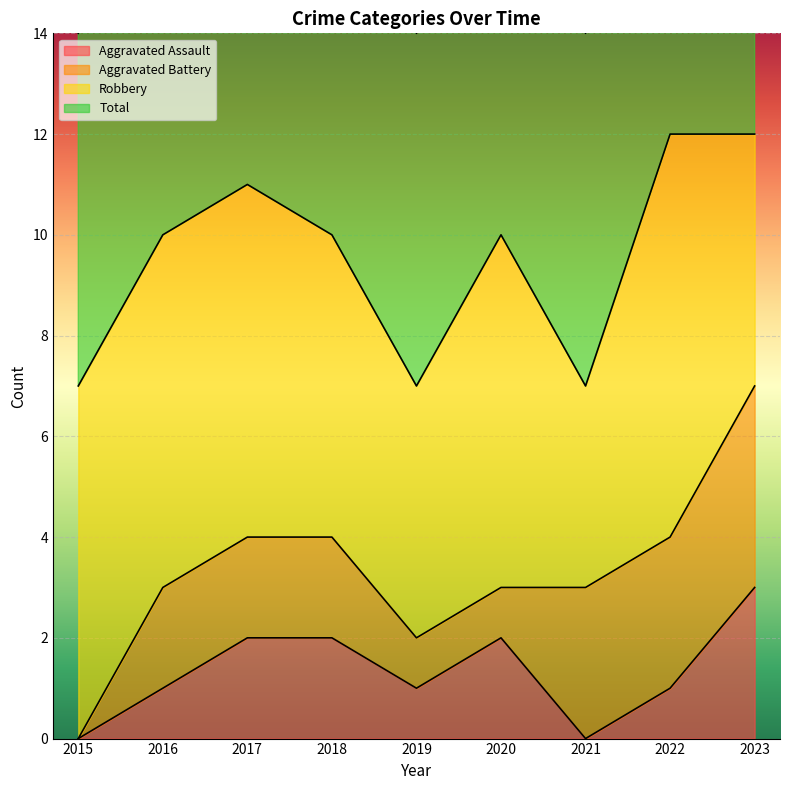

Which series has the largest total across all categories?

Total